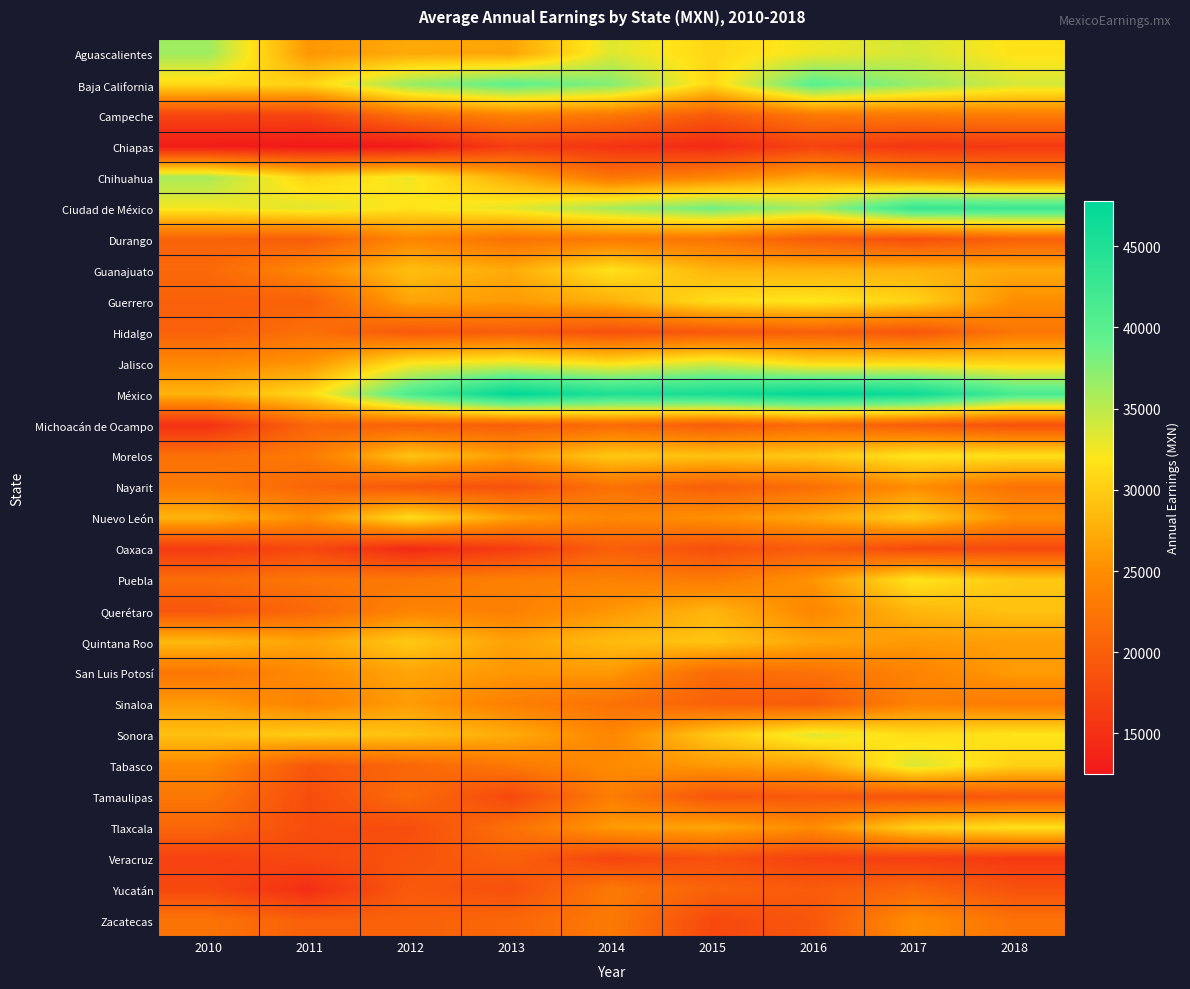

At how many categories does at least one series exceed 23239?

9